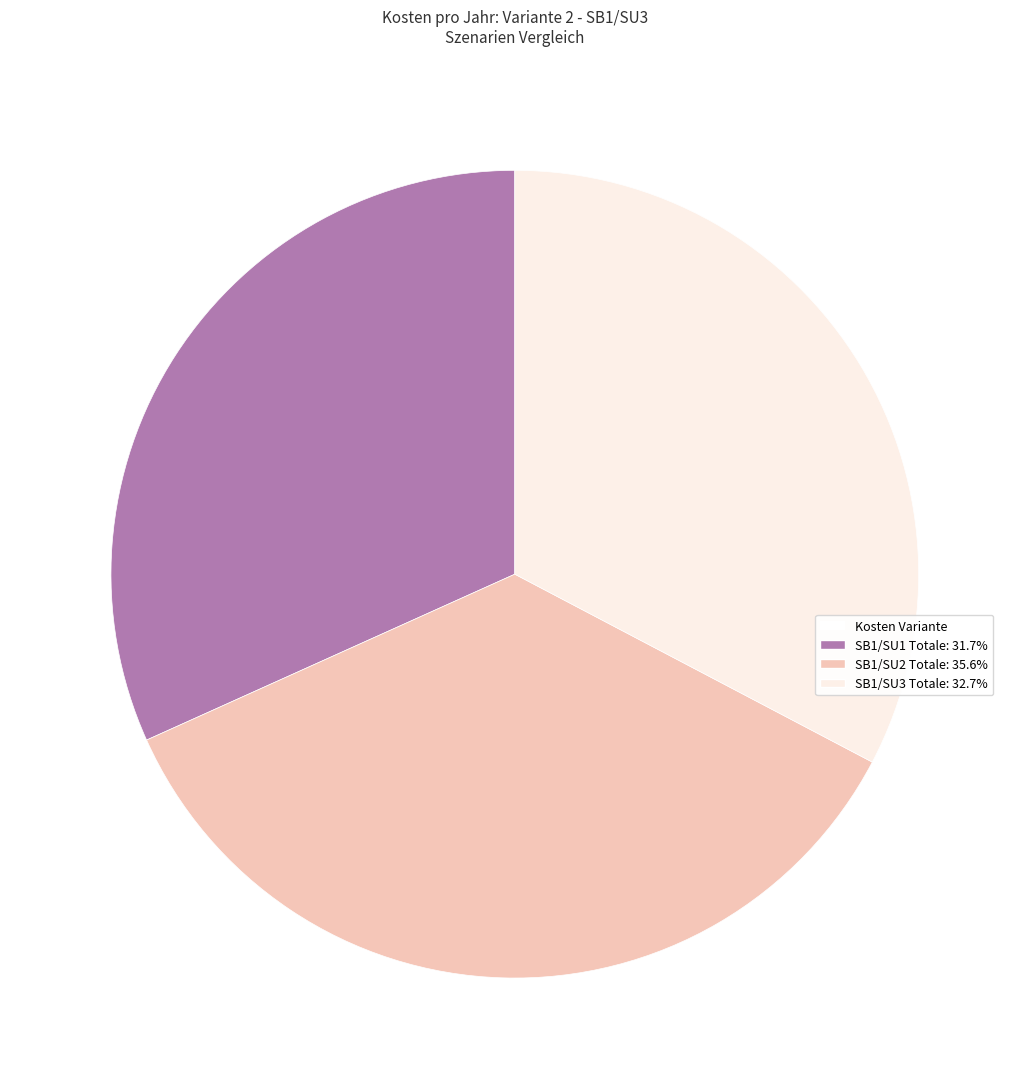

Is there a majority slice in this chart?

No